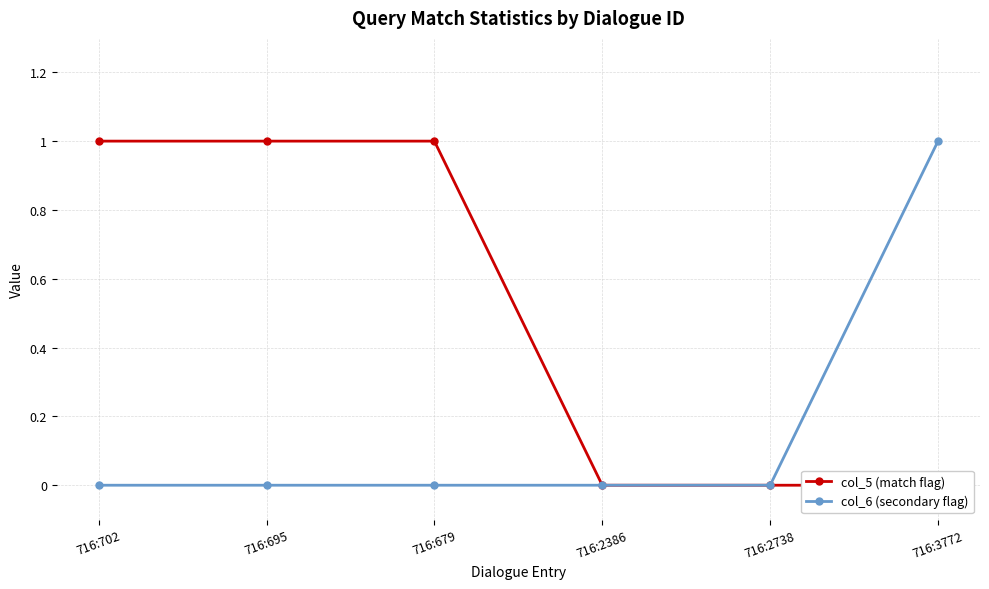

List the series in order of their peak value, lowest first.

col_5 (match flag), col_6 (secondary flag)